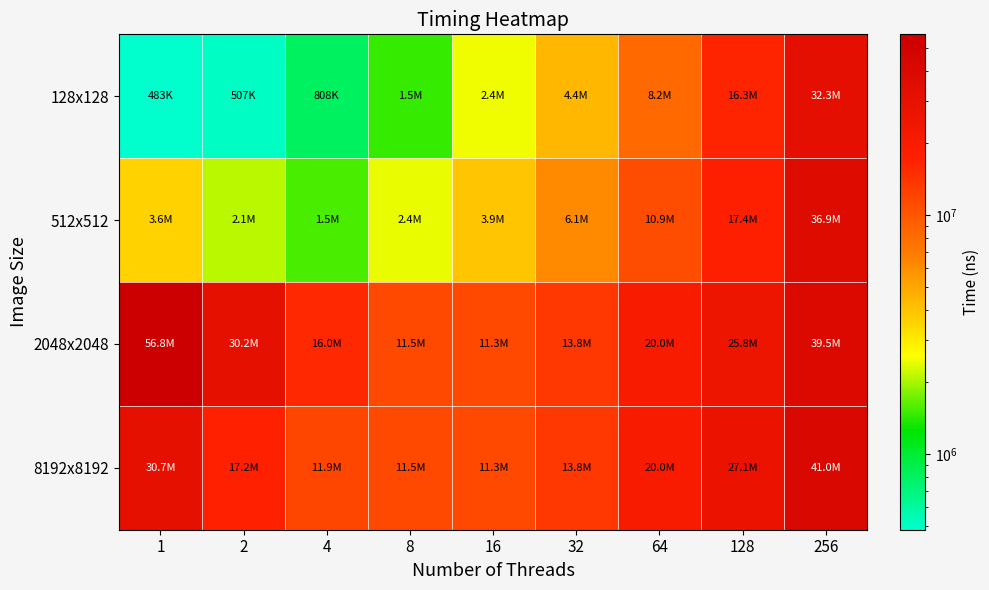

Reading right to left, list all the values displayed in this chart.

128x128: 256=32310891	128=16320868	64=8238302	32=4409521	16=2449807	8=1475590	4=808097	2=507368	1=483484
512x512: 256=36932856	128=17350882	64=10934928	32=6098969	16=3941514	8=2442035	4=1534670	2=2109812	1=3576600
2048x2048: 256=39538020	128=25782622	64=20048183	32=13758869	16=11259710	8=11450581	4=15999790	2=30168447	1=56812859
8192x8192: 256=41008864	128=27114010	64=20048183	32=13758869	16=11259710	8=11450581	4=11857935	2=17177113	1=30680871